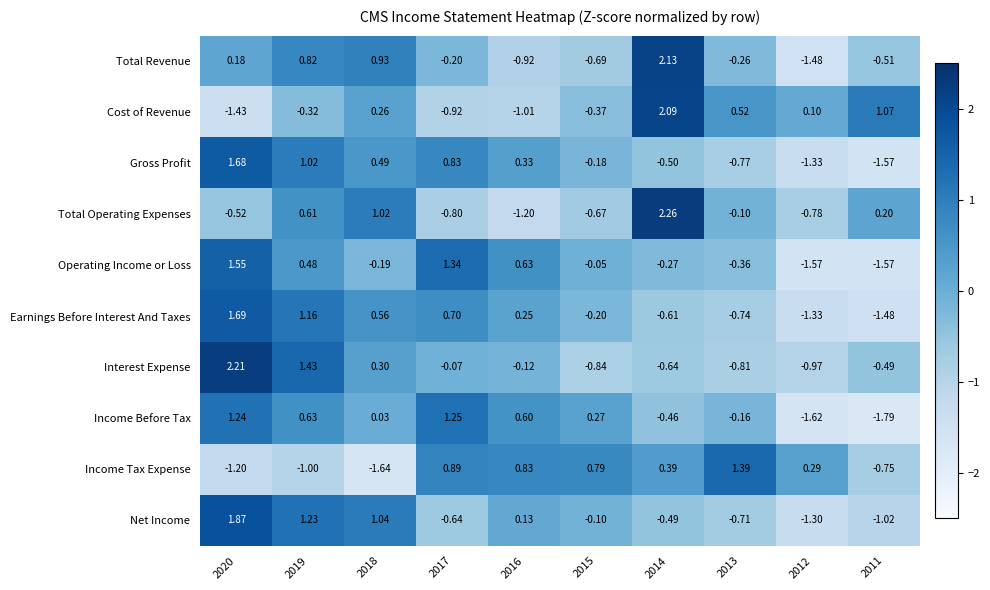

Which series has the largest total across all categories?

Total Operating Expenses